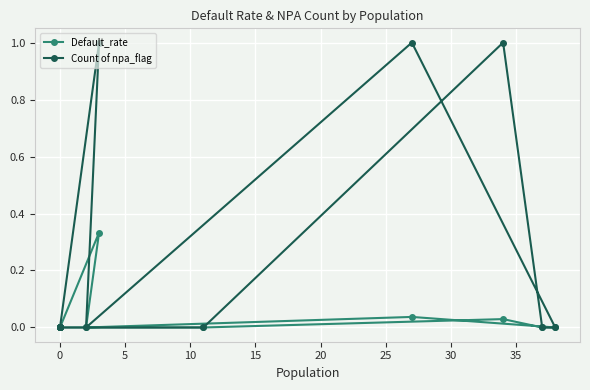

Rank the series by their average value, from lowest to highest.

Default_rate, Count of npa_flag